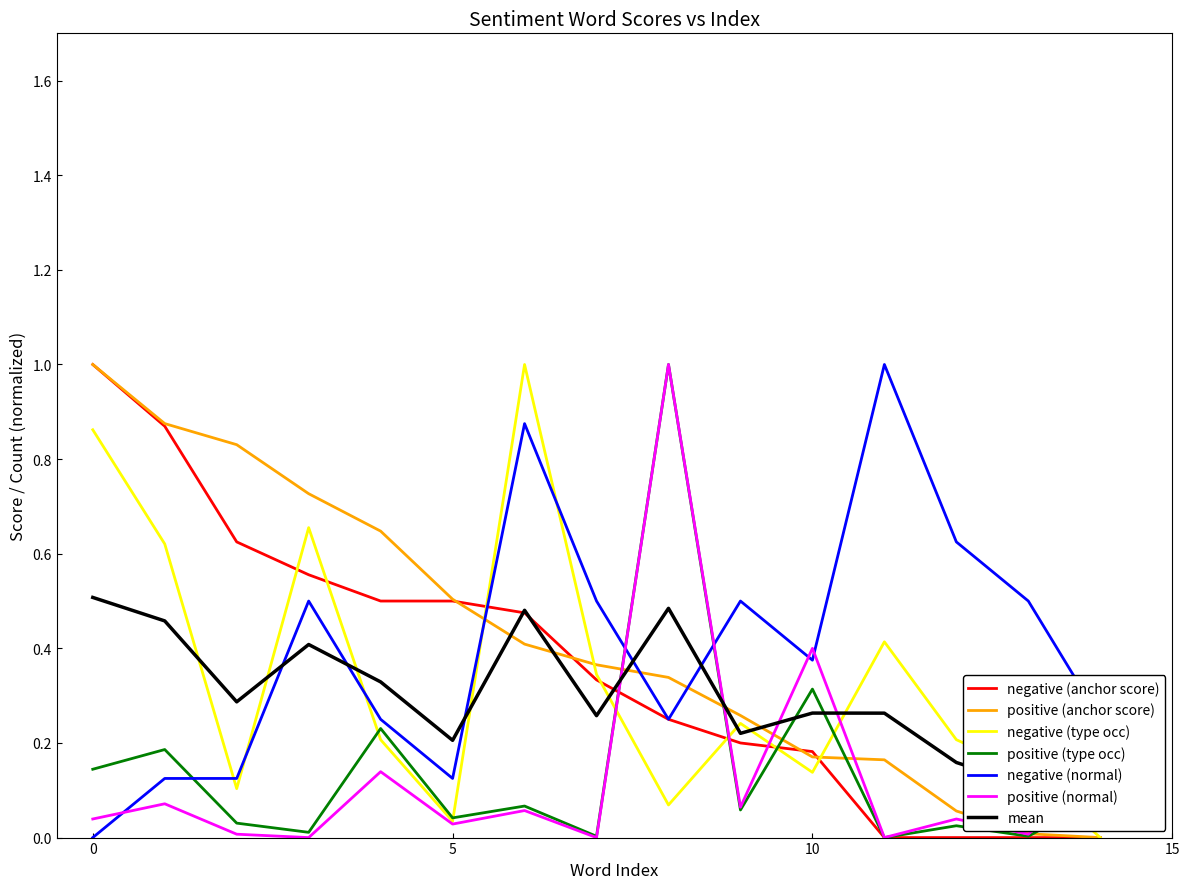

The value of negative (anchor score) at disappointing is 0.8. True or false?

False